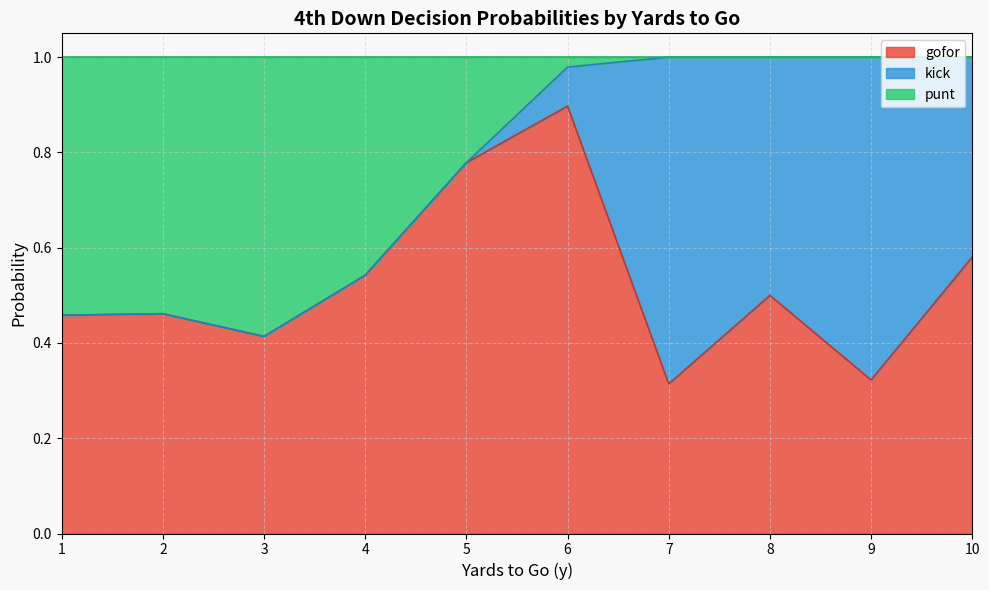

What is the maximum value for gofor?

0.9